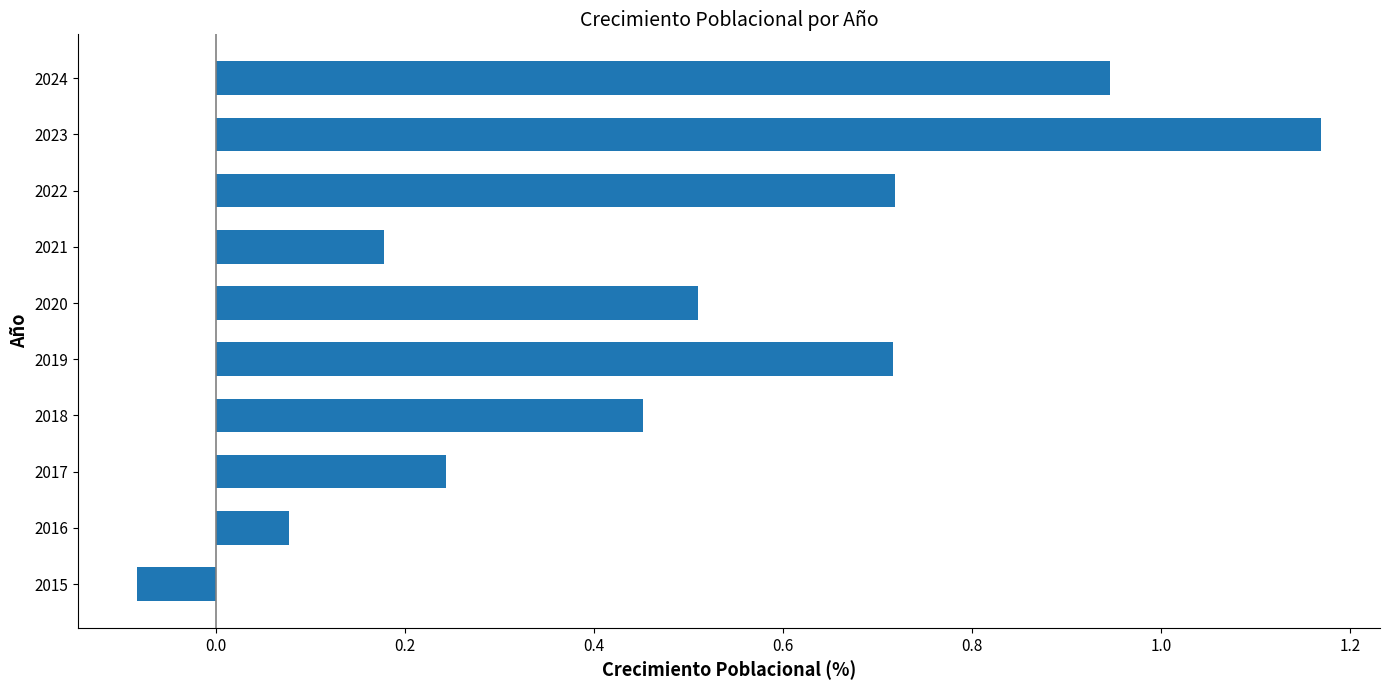

Are the bars grouped side by side (vs. stacked)?

No